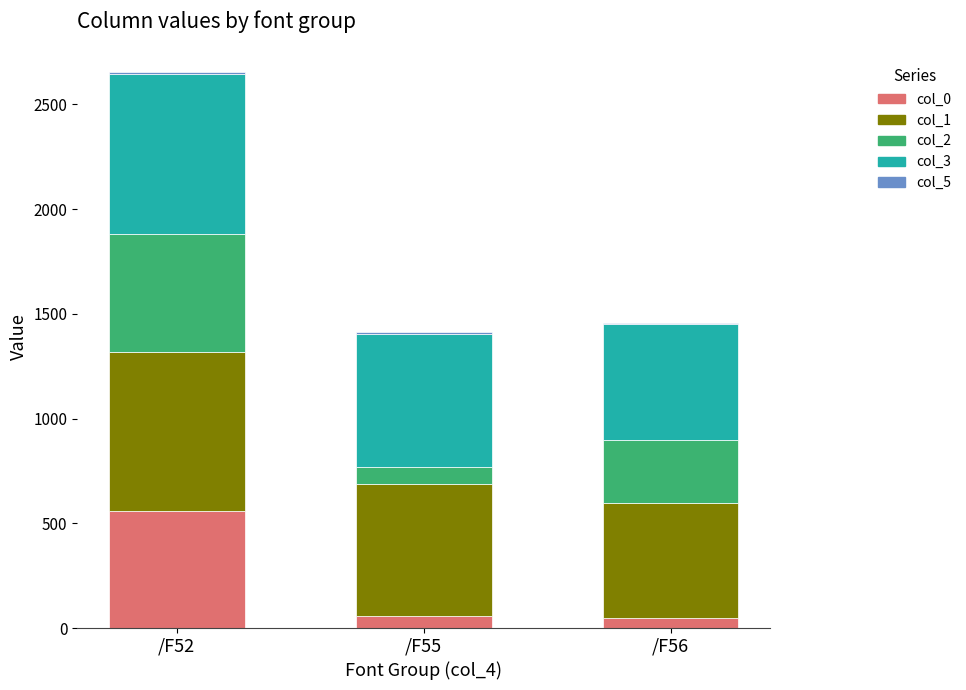

Which category has the highest value in the col_0 series?

/F52